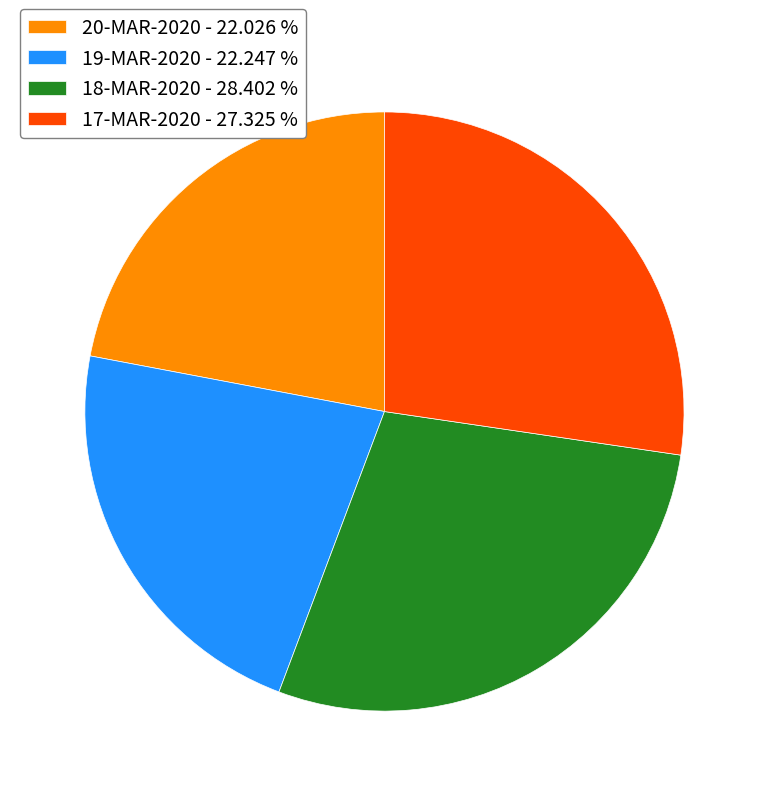

Do 17-MAR-2020 - 27.325 % and 18-MAR-2020 - 28.402 % together represent more than half of the pie?

Yes